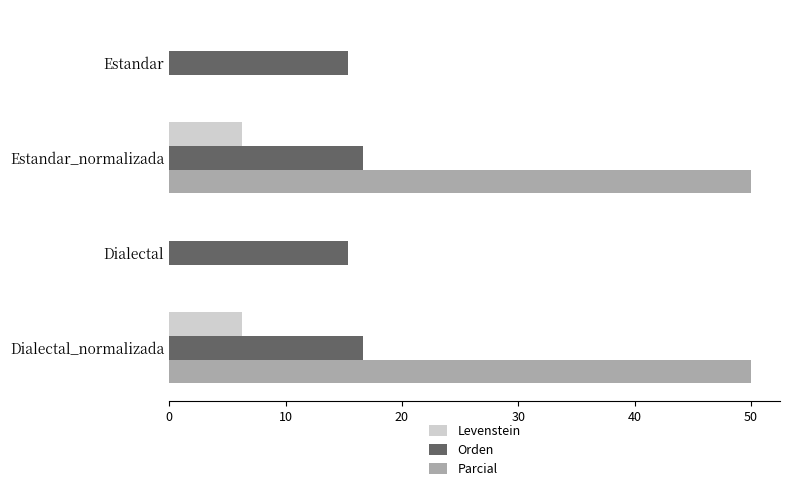

The Levenstein series shows 6.2 at Dialectal_normalizada. True or false?

True